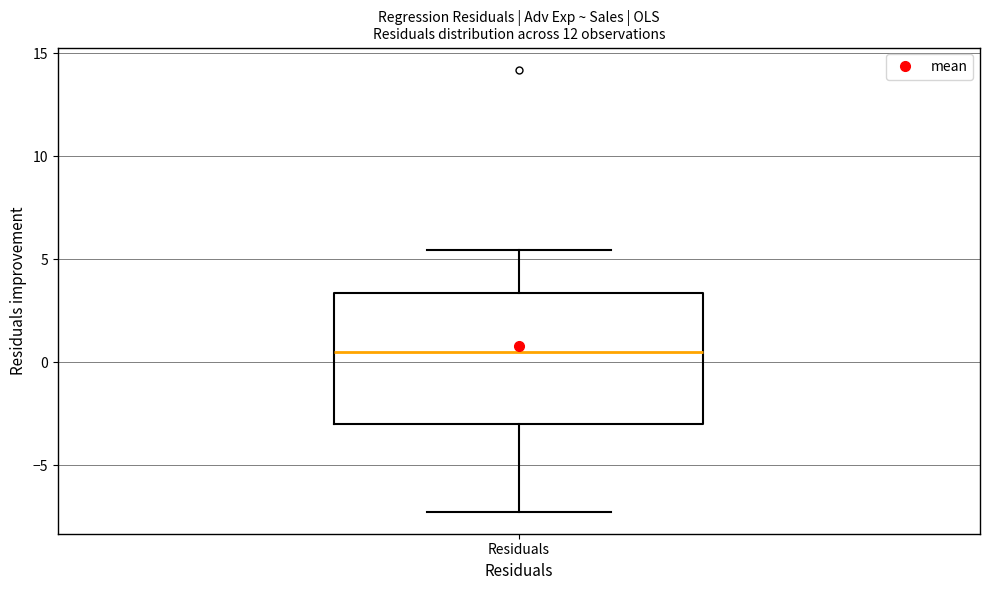

Transcribe this box plot: give where the median line is, the range the box spans, and where the two whiskers end, as read against the y-axis. The values are not printed on the chart, so give them approximately, as read against the axis.

median 0.5, box -3.0 to 3.5, whiskers -7.0 to 5.5